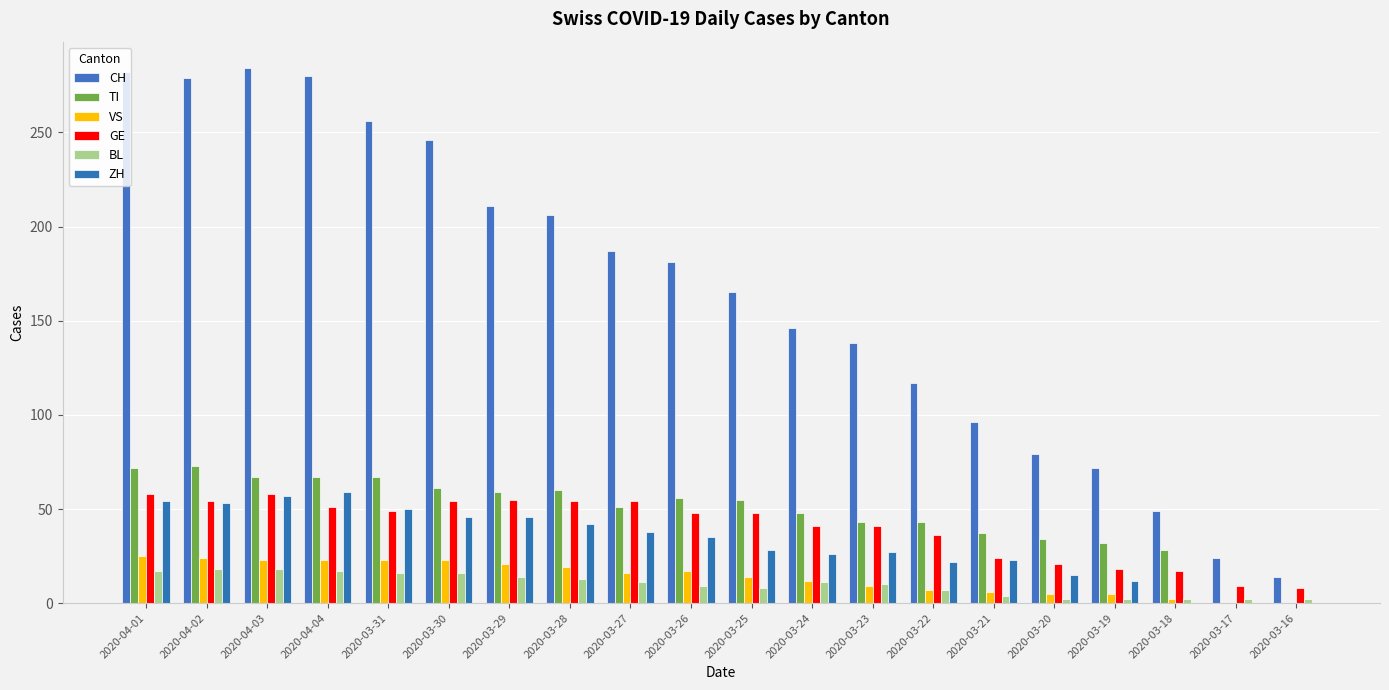

How many groups of bars are there?

20